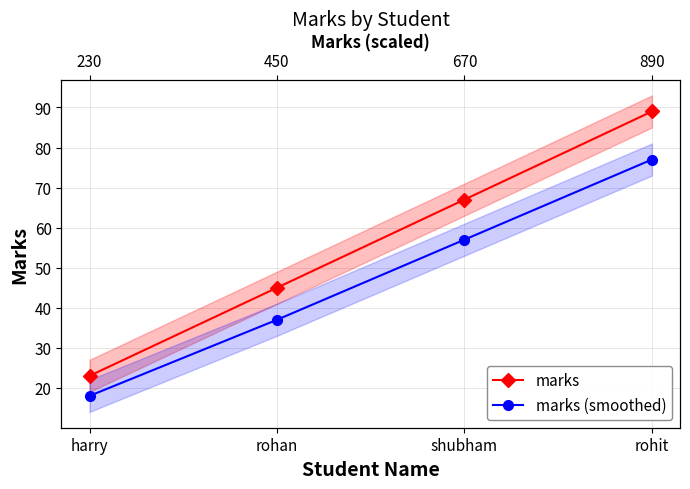

Rank the categories by marks (smoothed) value from lowest to highest.

harry, rohan, shubham, rohit